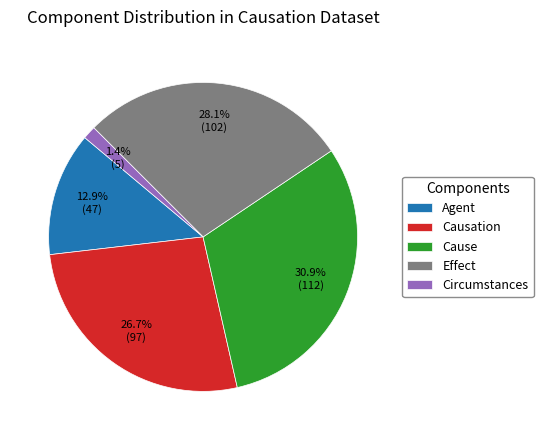

Do Cause and Causation together represent more than half of the pie?

Yes